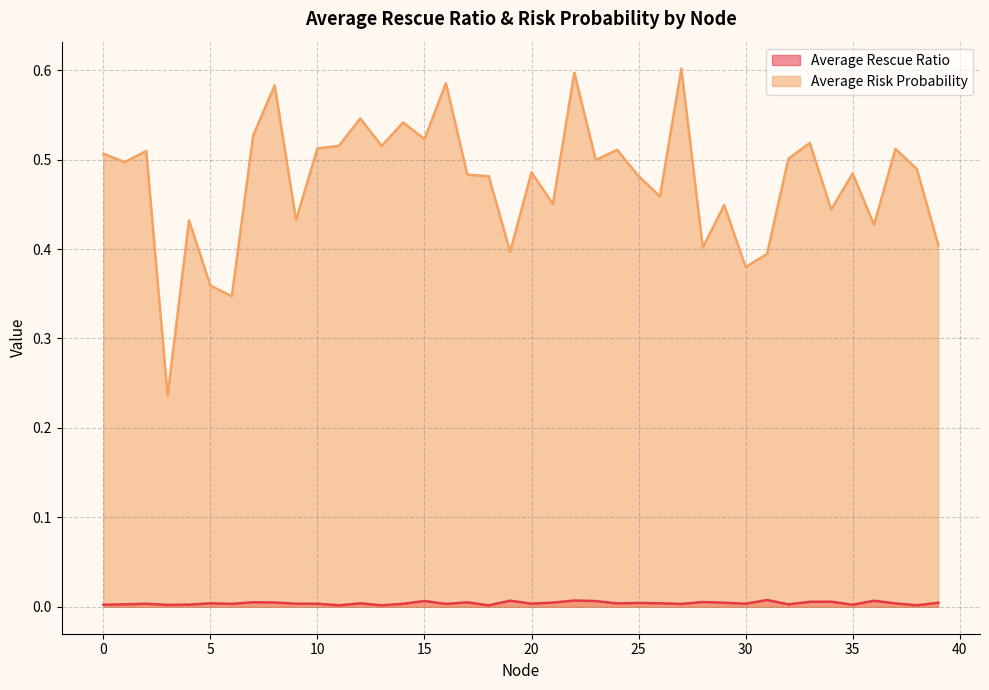

At which category does Average Risk Probability reach its first local peak?

2